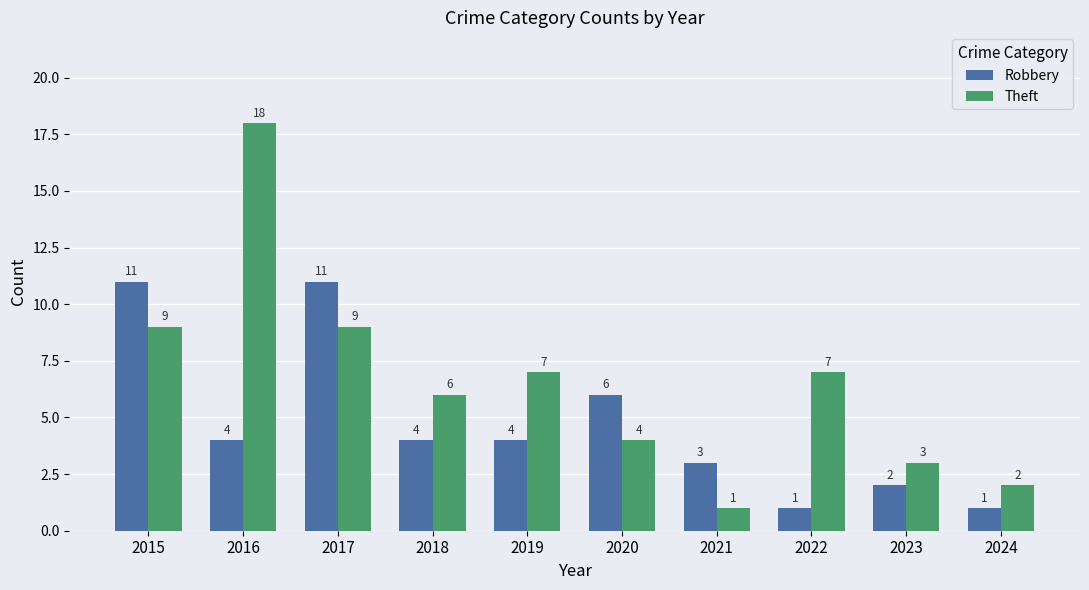

Reading left to right, extract all data points from this chart.

Robbery: 2015=11	2016=4	2017=11	2018=4	2019=4	2020=6	2021=3	2022=1	2023=2	2024=1
Theft: 2015=9	2016=18	2017=9	2018=6	2019=7	2020=4	2021=1	2022=7	2023=3	2024=2